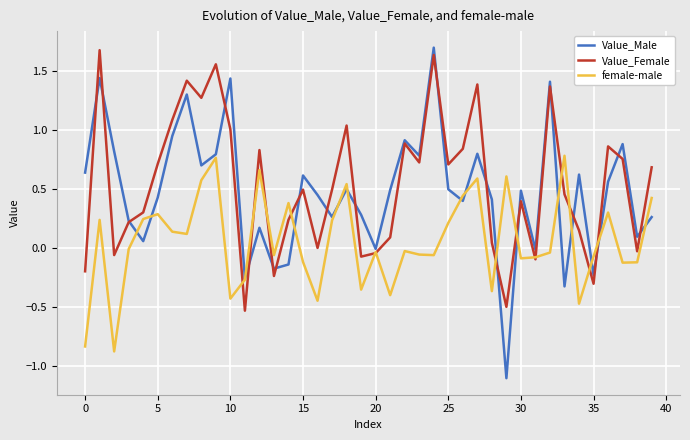

Which series has the widest spread of values?

Value_Male